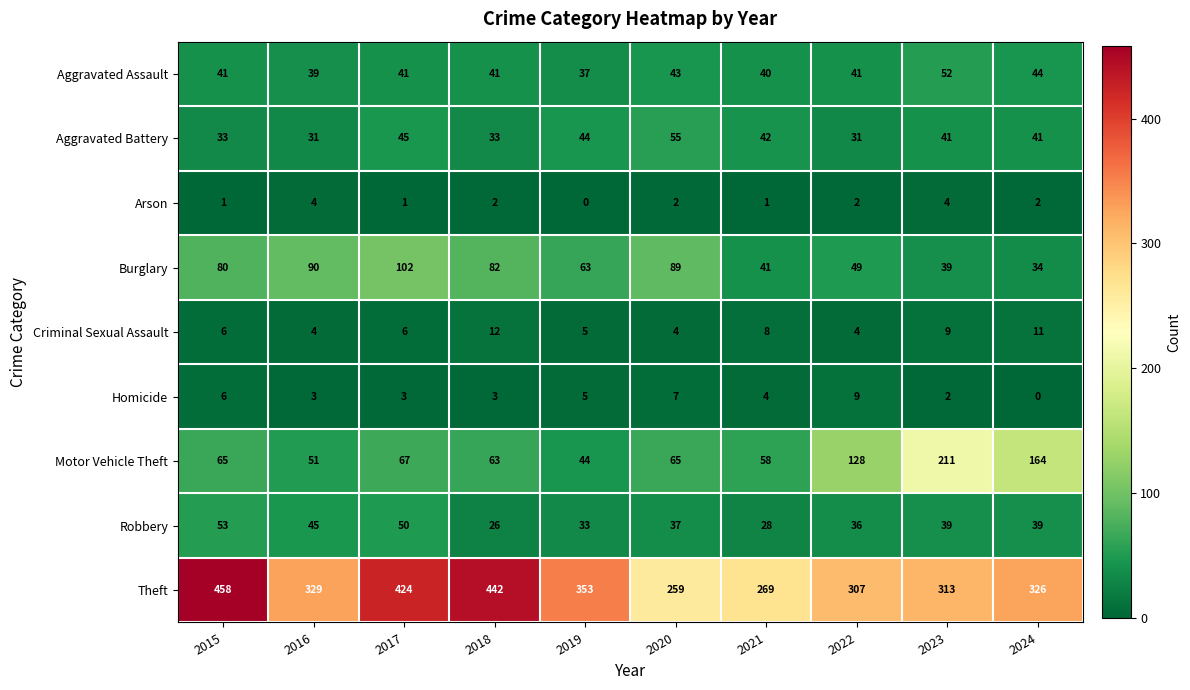

The value of Arson at 2016 is 4. True or false?

True